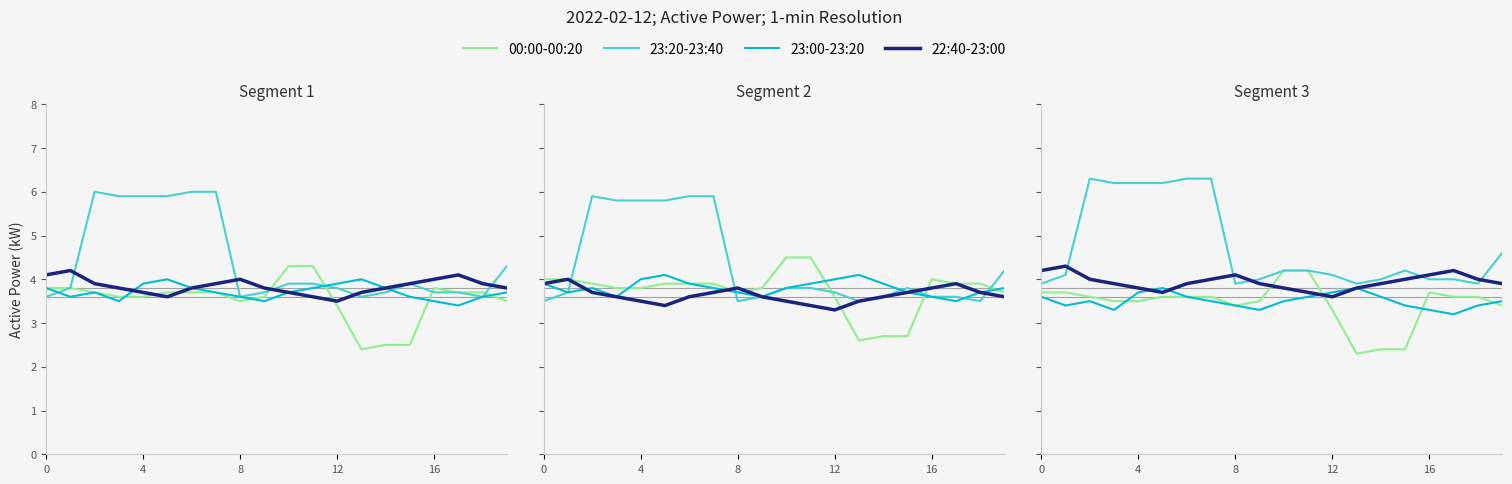

How many interior local valleys does the 00:00-00:20 series have?

2